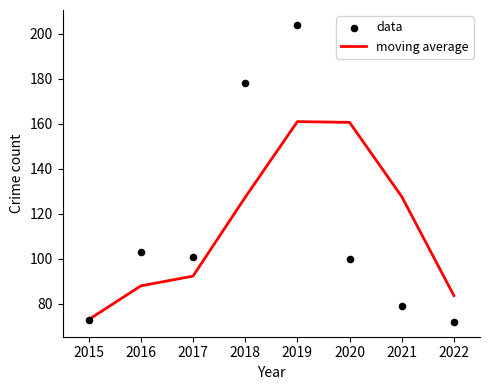

Which series has the largest Y range (max minus min)?

data